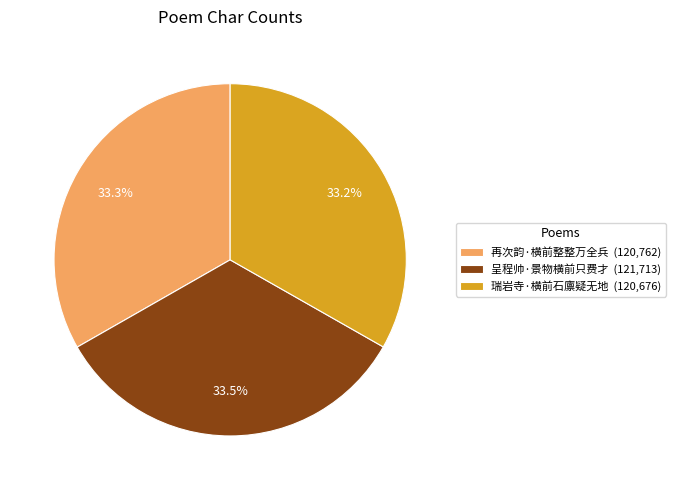

Is there any slice that represents more than half of the pie?

No